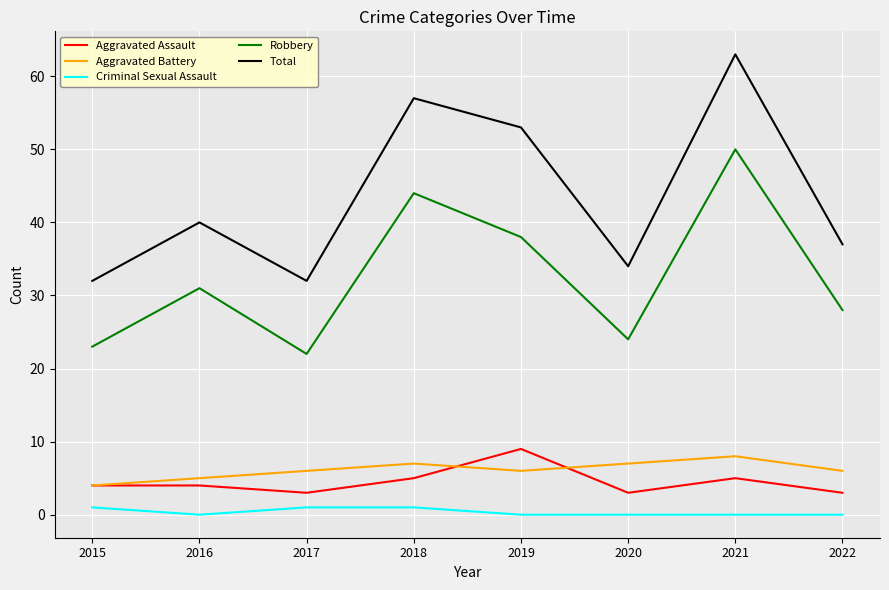

What is the lowest value of the Aggravated Assault series?

3